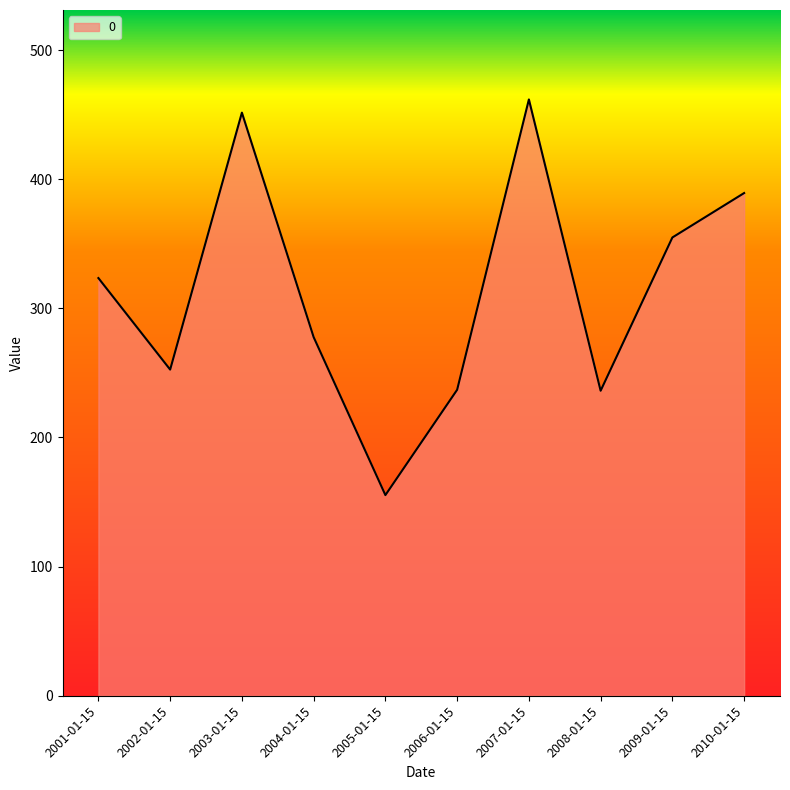

What is the smallest value displayed?

155.4